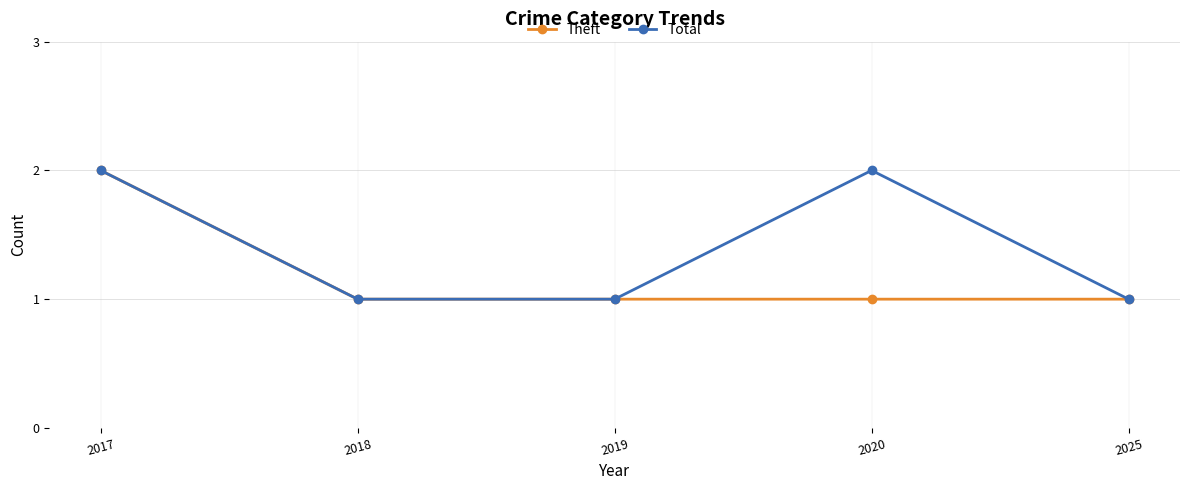

What is the sum of the Theft values at 2020 and 2019?

2